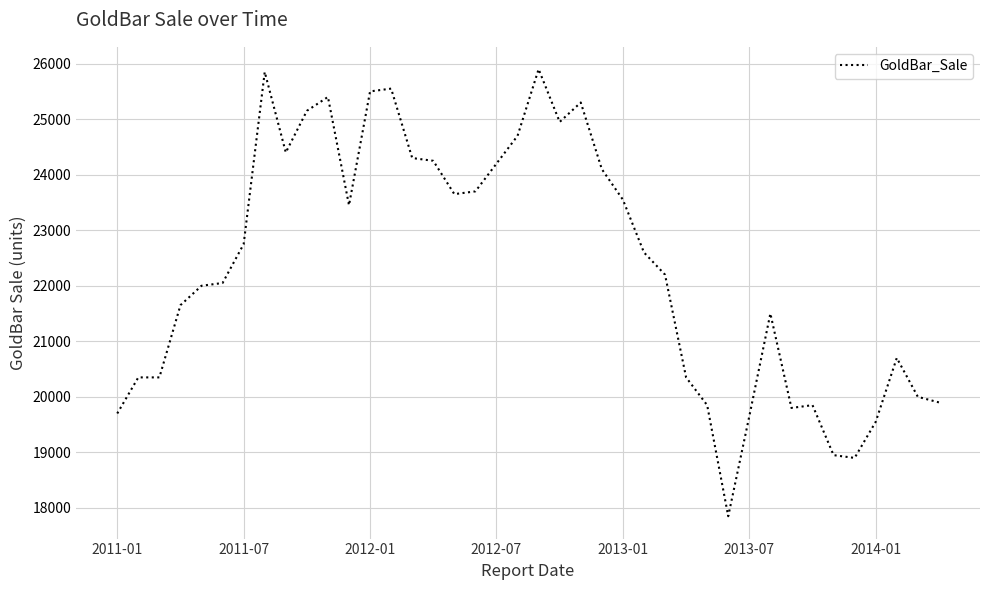

What is the maximum value shown in the chart?

25900